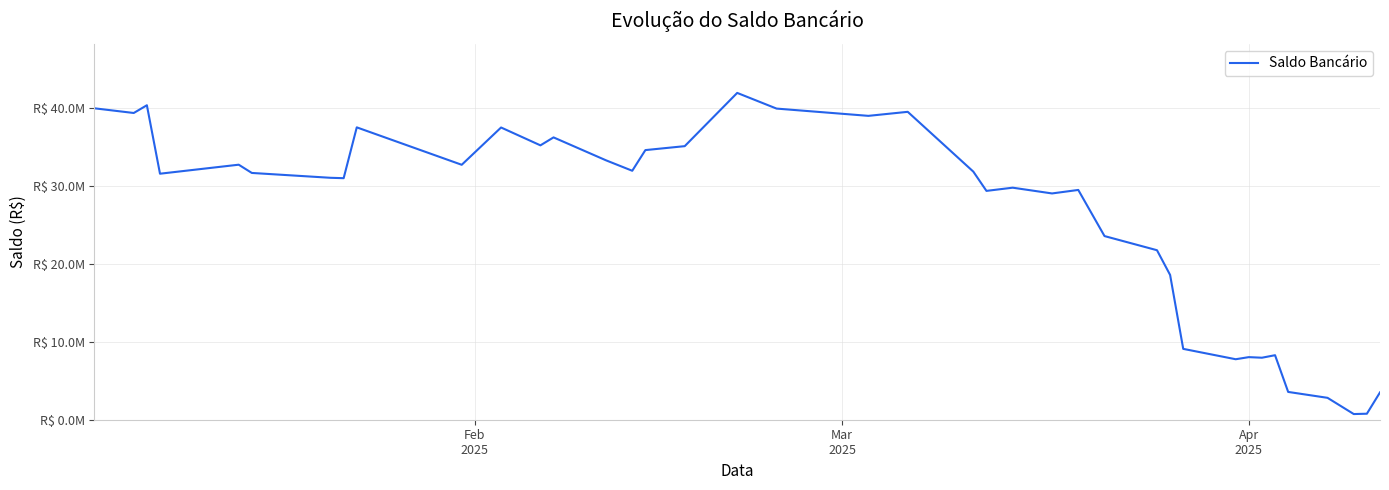

Is this an area chart (filled region under the line)?

No